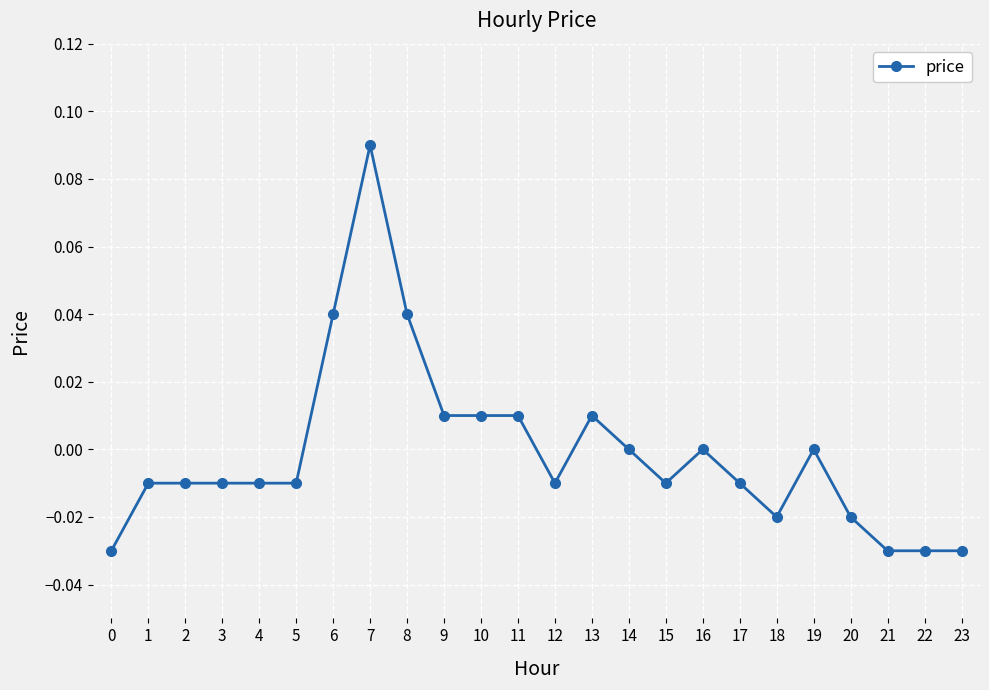

Which label corresponds to the largest value in the chart?

7